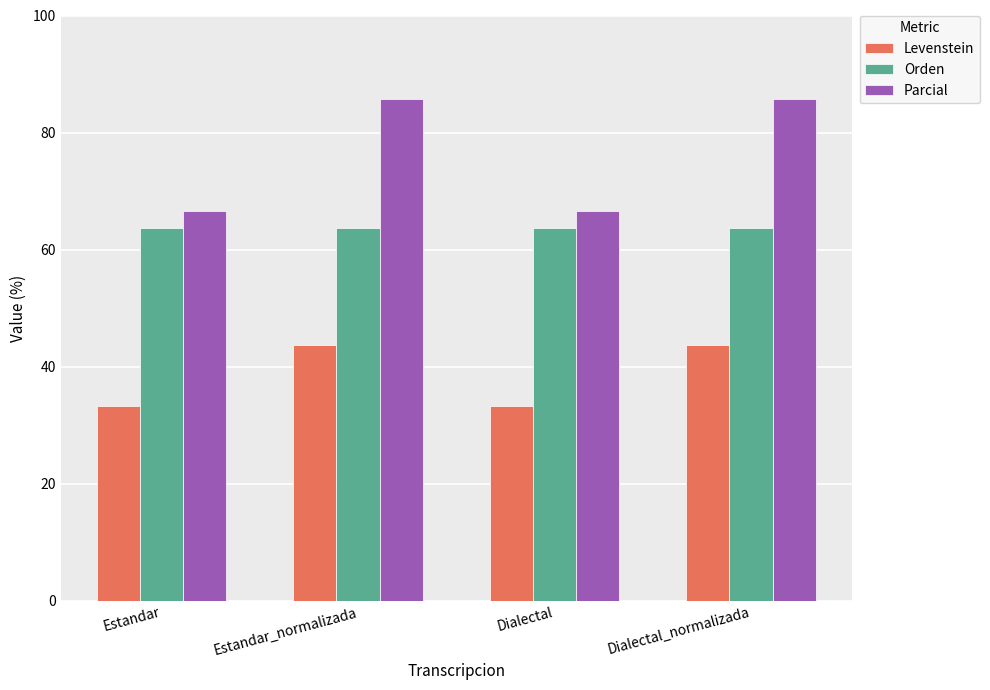

Reading right to left, transcribe all the data shown in this chart.

Levenstein: 43.8	33.3	43.8	33.3
Orden: 63.6	63.6	63.6	63.6
Parcial: 85.7	66.7	85.7	66.7